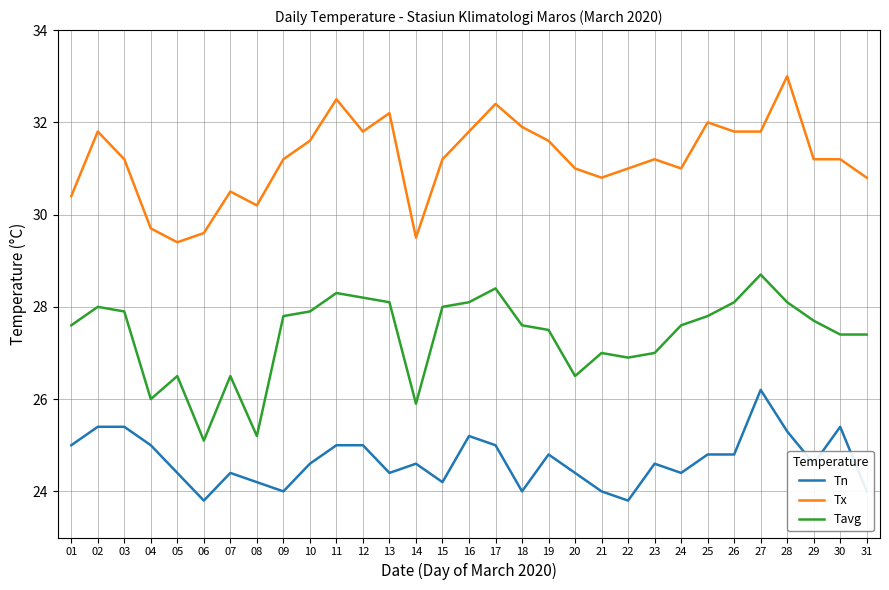

Rank the series at 09 from highest to lowest value.

Tx, Tavg, Tn